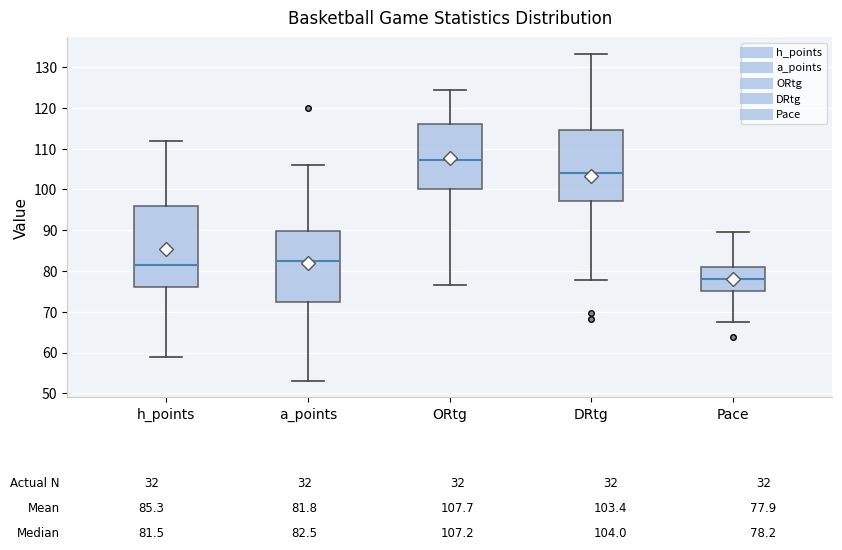

Which box has the lowest median line?

Pace